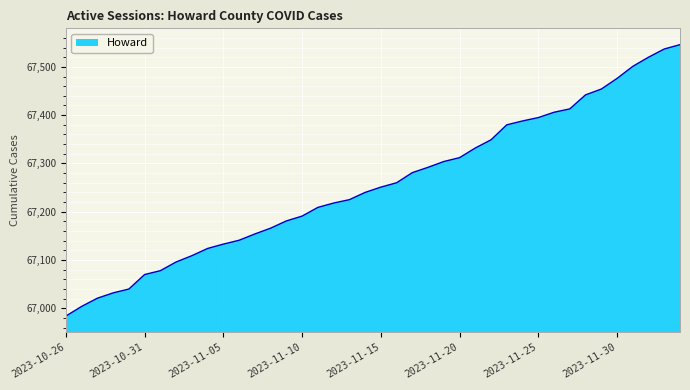

What is the minimum value shown in the chart?

66984